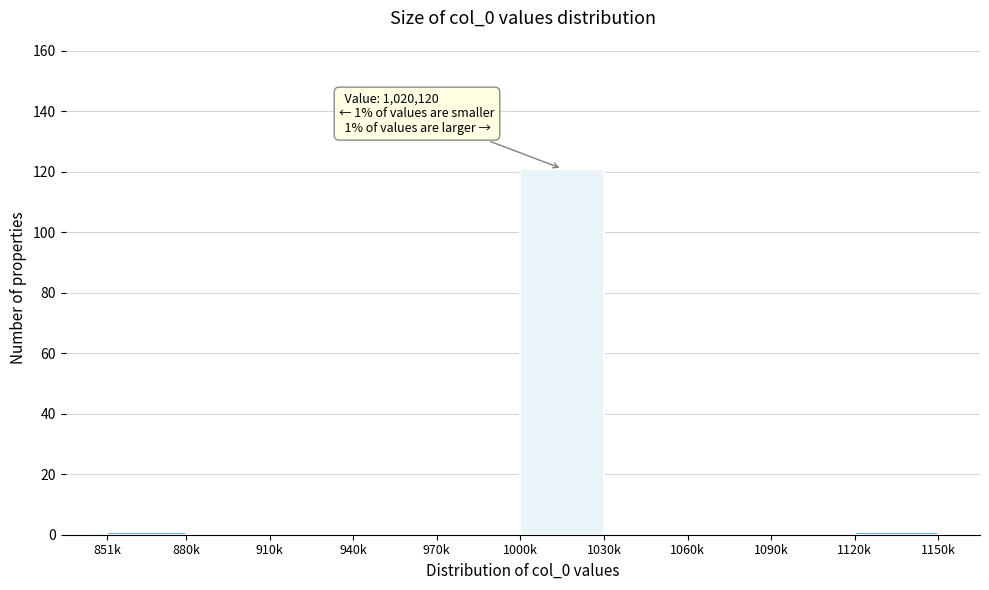

Reading left to right, transcribe all the data shown in this chart.

851k=1	880k=0	910k=0	940k=0	970k=0	1000k=121	1030k=0	1060k=0	1090k=0	1120k=1